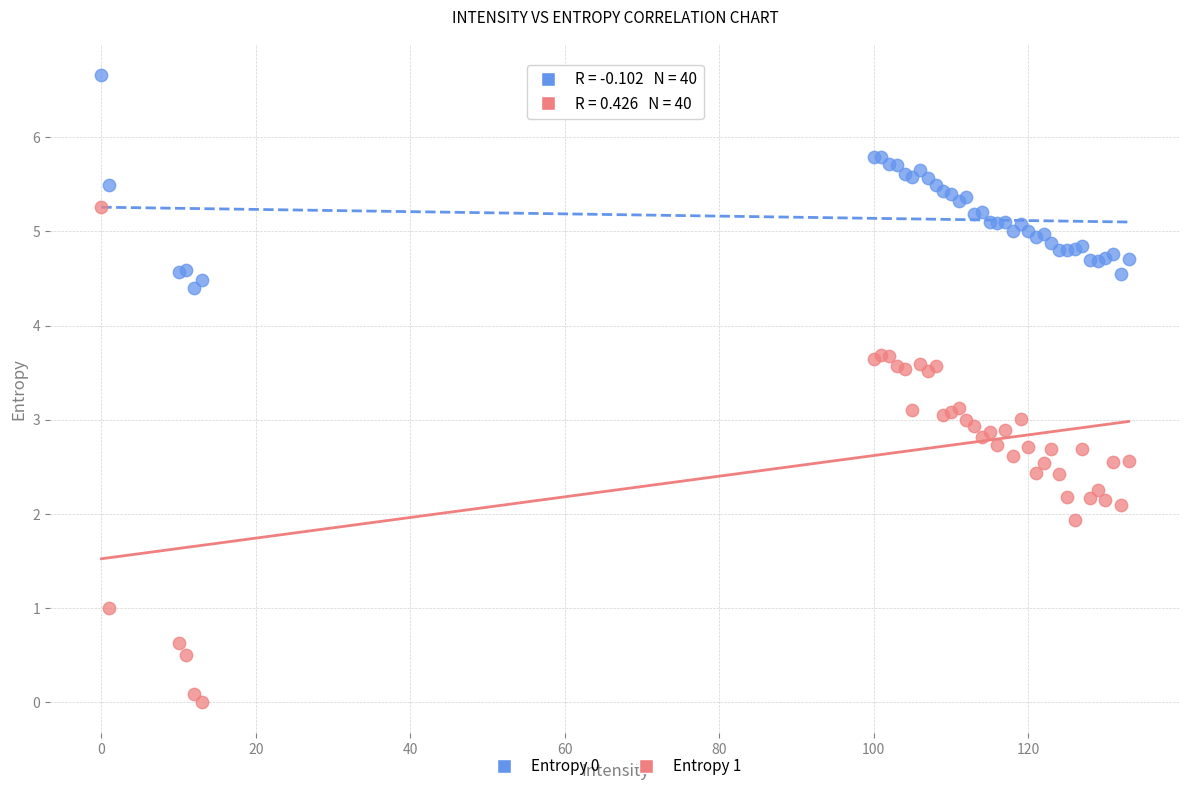

Which series reaches the maximum Y coordinate?

Entropy 0